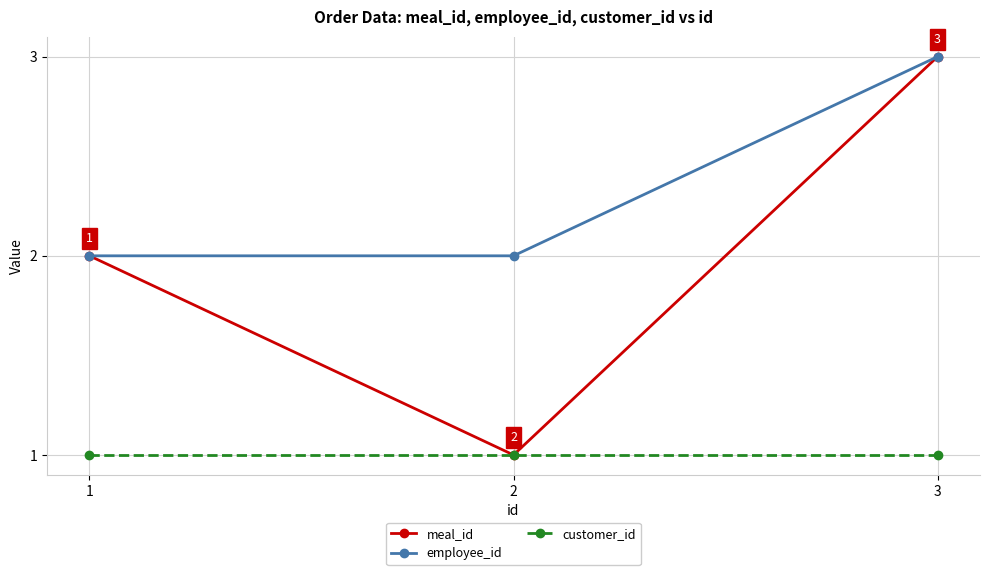

Which series has the largest range (max minus min)?

meal_id